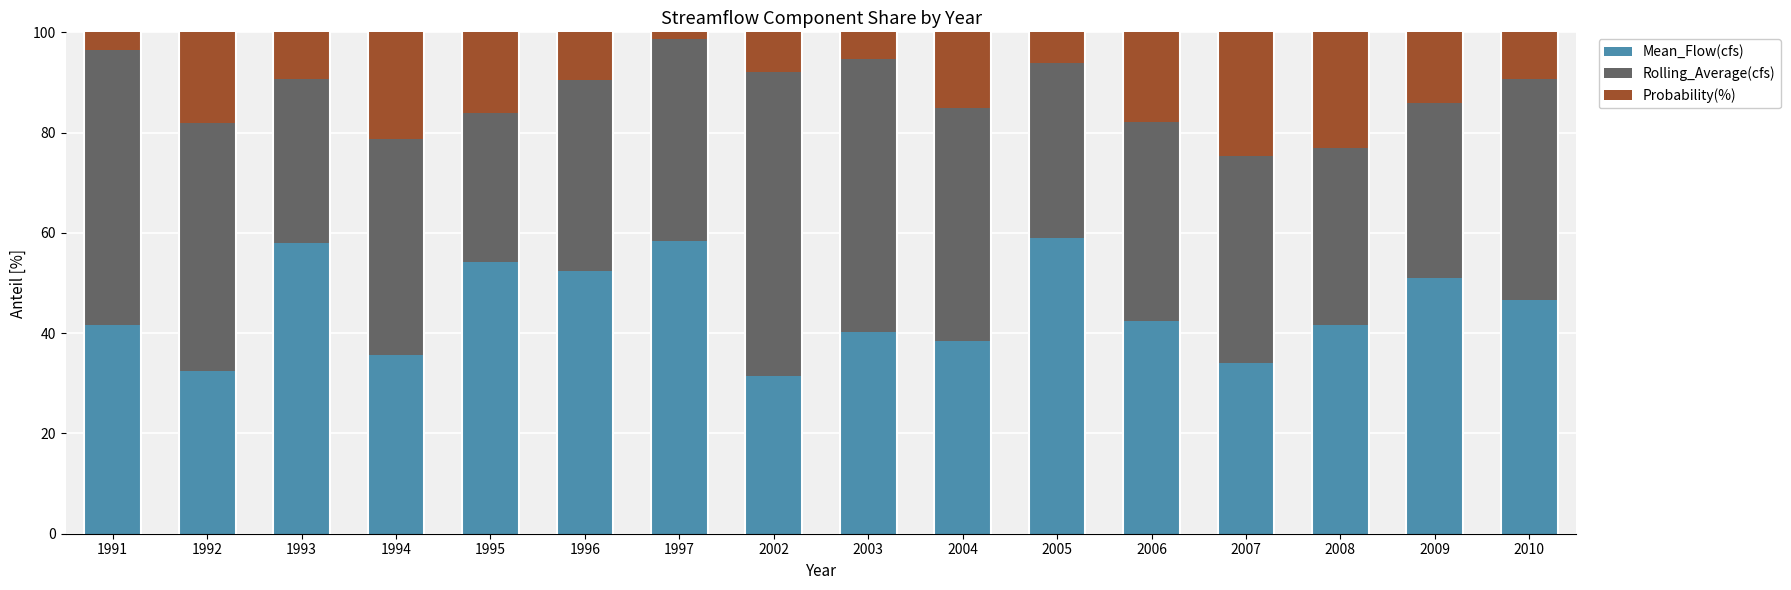

What is the total value across all series at 1995?

100.0